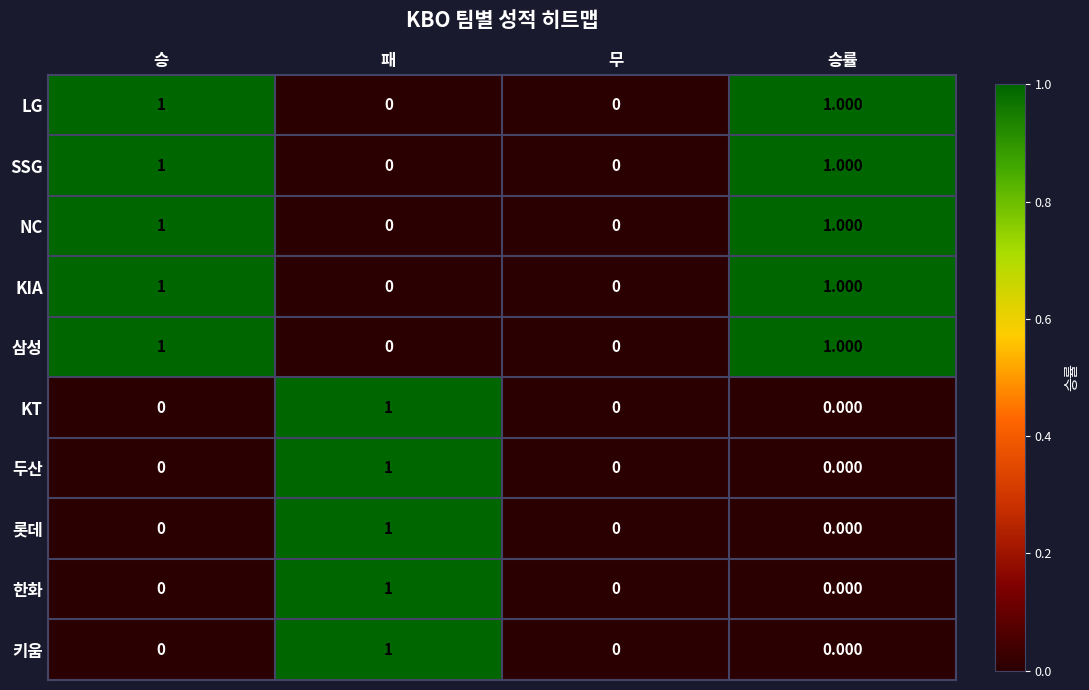

How many values in the 롯데 series exceed 0?

1